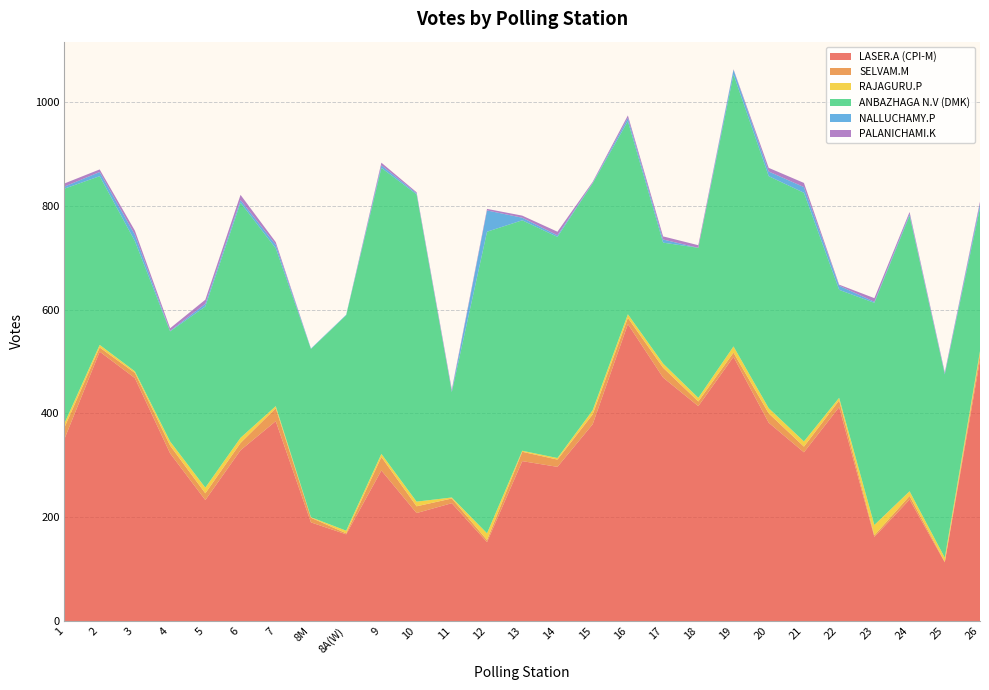

Reading left to right, transcribe all the data shown in this chart.

LASER.A (CPI-M): 1=351	2=519	3=468	4=323	5=233	6=329	7=385	8M=190	8A(W)=167	9=290	10=208	11=227	12=152	13=308	14=297	15=379	16=572	17=469	18=414	19=509	20=382	21=325	22=412	23=162	24=234	25=113	26=503
SELVAM.M: 1=22	2=8	3=10	4=15	5=13	6=14	7=25	8M=9	8A(W)=2	9=26	10=13	11=9	12=4	13=18	14=14	15=19	16=12	17=19	18=9	19=8	20=18	21=11	22=13	23=3	24=7	25=1	26=11
RAJAGURU.P: 1=8	2=5	3=3	4=8	5=11	6=10	7=4	8M=1	8A(W)=5	9=6	10=9	11=2	12=13	13=2	14=3	15=8	16=7	17=8	18=7	19=12	20=10	21=10	22=5	23=20	24=9	25=8	26=6
ANBAZHAGA N.V (DMK): 1=452	2=325	3=251	4=212	5=349	6=453	7=304	8M=324	8A(W)=415	9=551	10=592	11=203	12=581	13=444	14=426	15=437	16=372	17=233	18=289	19=524	20=447	21=479	22=208	23=428	24=531	25=353	26=276
NALLUCHAMY.P: 1=4	2=8	3=12	4=1	5=5	6=5	7=7	8M=1	8A(W)=1	9=5	10=2	11=2	12=41	13=5	14=3	15=1	16=6	17=6	18=0	19=9	20=9	21=11	22=8	23=2	24=3	25=2	26=7
PALANICHAMI.K: 1=6	2=5	3=8	4=5	5=8	6=10	7=5	8M=0	8A(W)=0	9=5	10=2	11=3	12=3	13=4	14=7	15=2	16=5	17=6	18=5	19=1	20=7	21=8	22=2	23=7	24=4	25=2	26=5